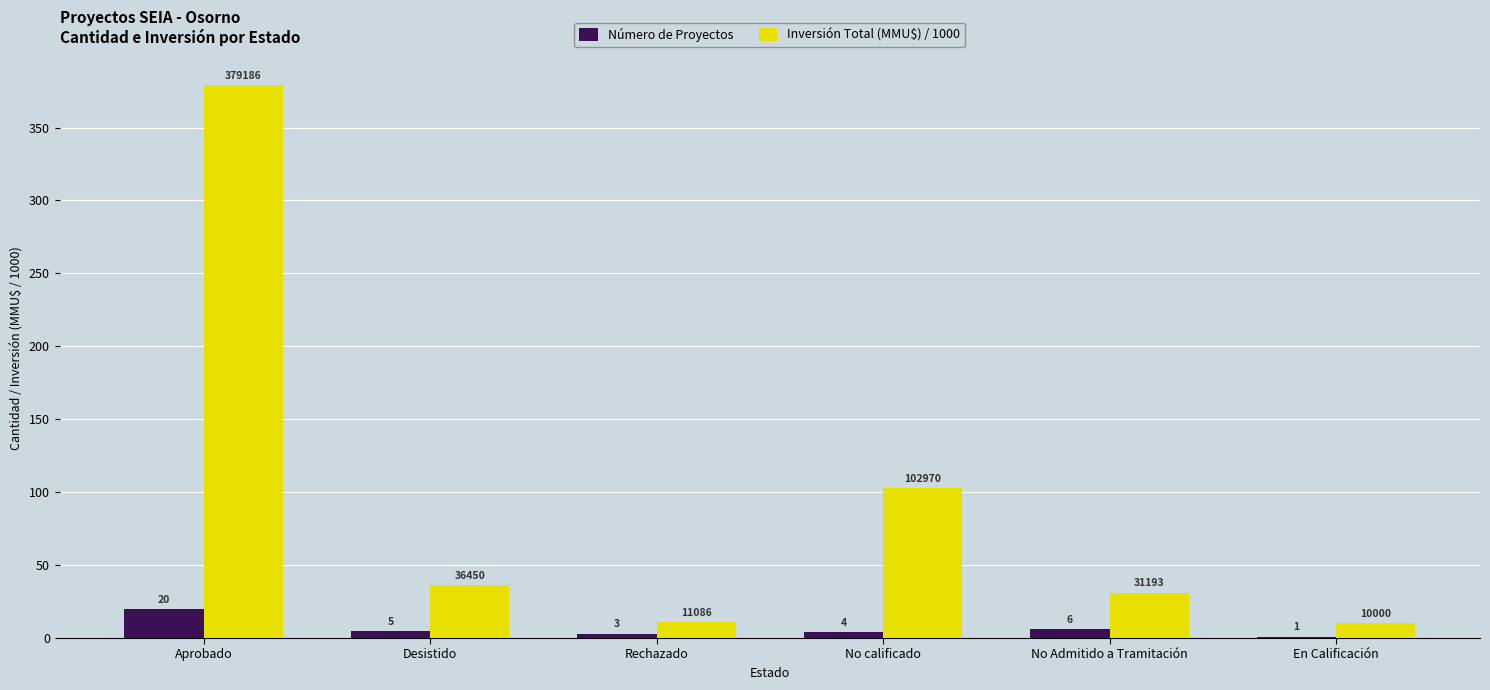

Where does the Inversión Total (MMU$) / 1000 series first go above 36?

Aprobado